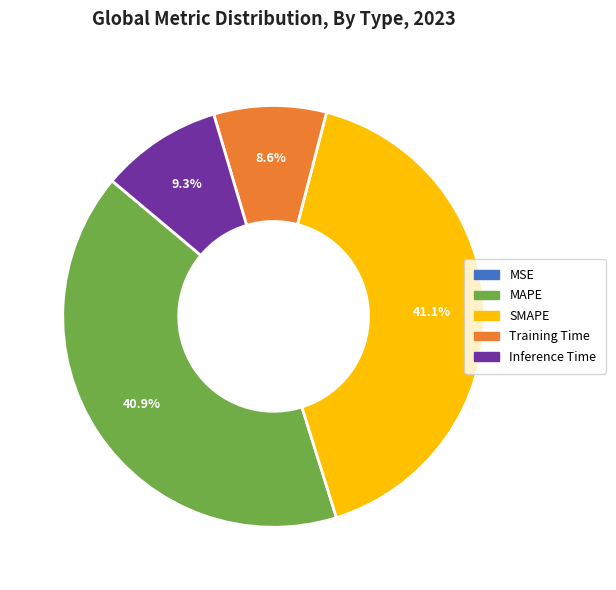

To the nearest percent, what is the difference between the Training Time and MAPE slice percentages?

32%